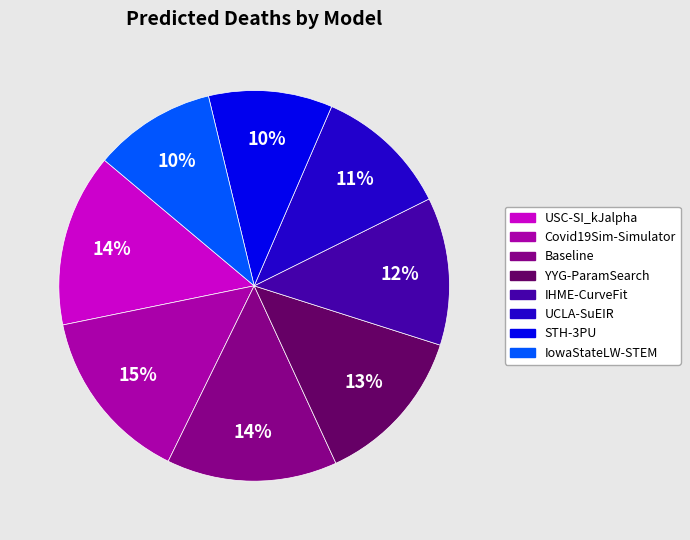

Is it true that Covid19Sim-Simulator is 25% of the pie?

False